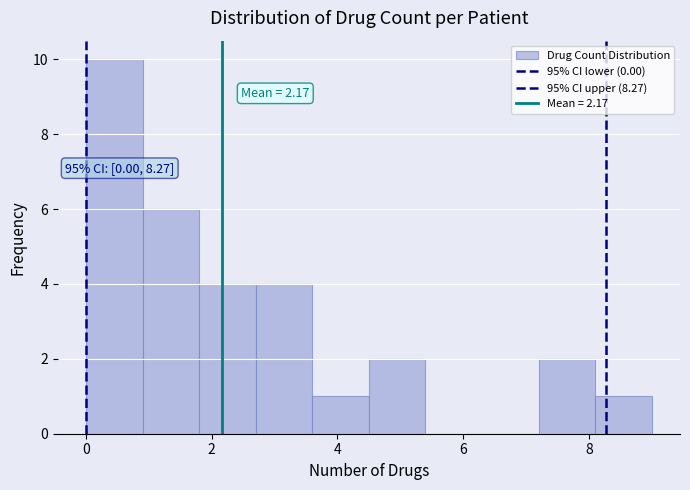

Over which range of the x-axis is the bar tallest?

0.0 to 0.9